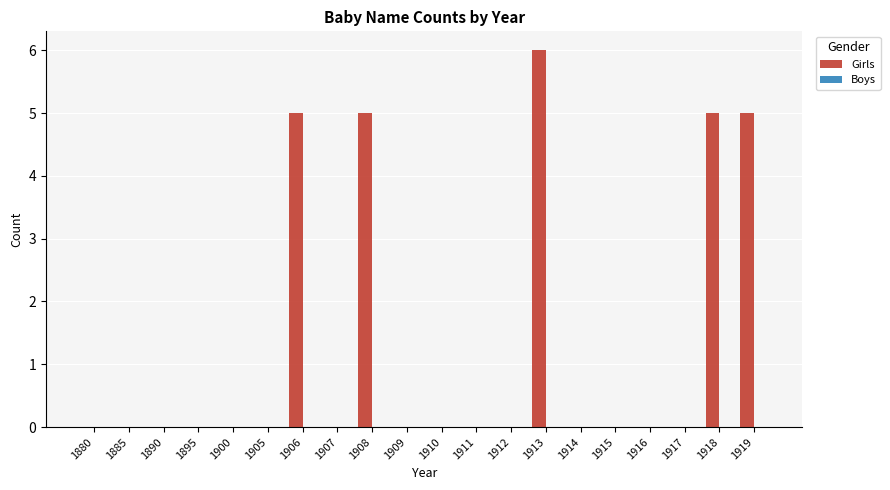

How many data points does each series have?

20